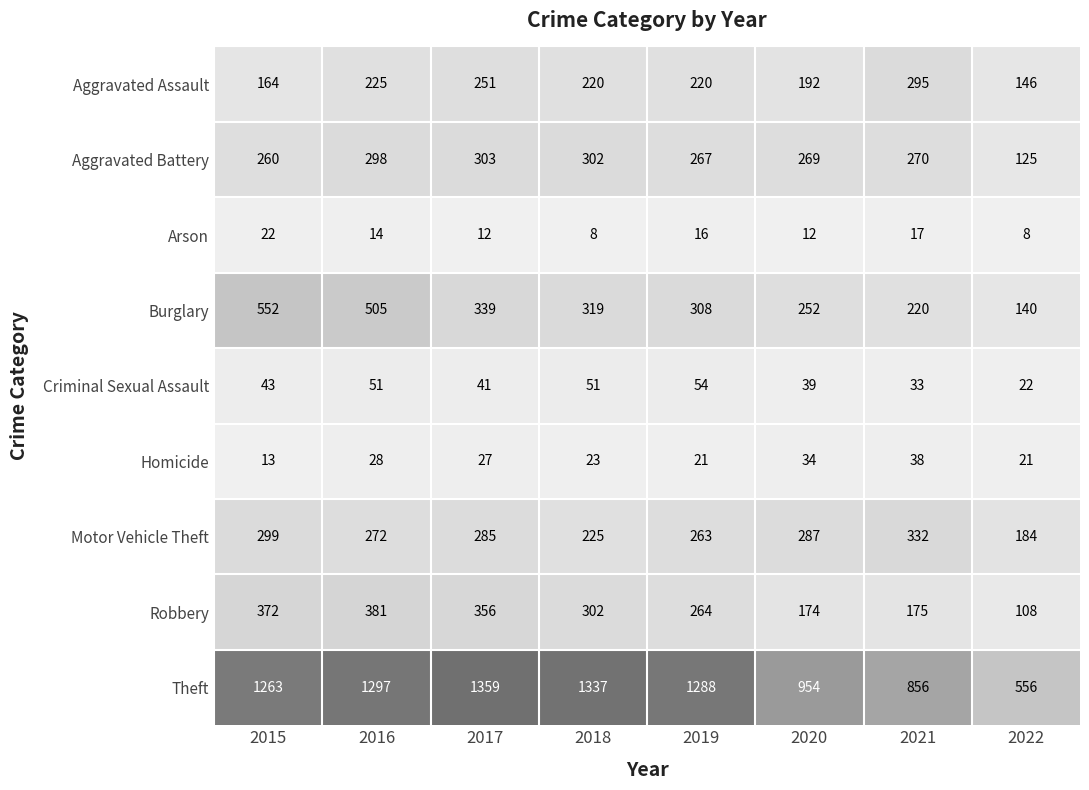

Read the Motor Vehicle Theft value at 2021, to the nearest 10.

330